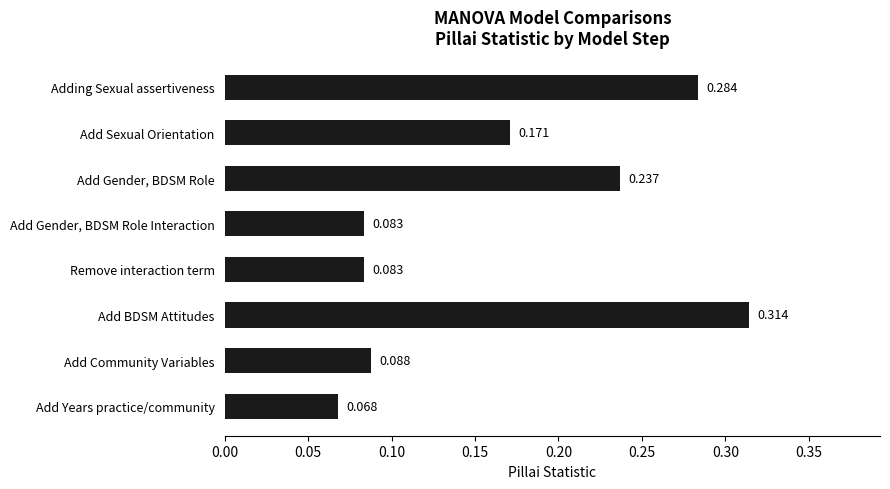

What is the label of the 1st bar from the bottom?

Add Years practice/community